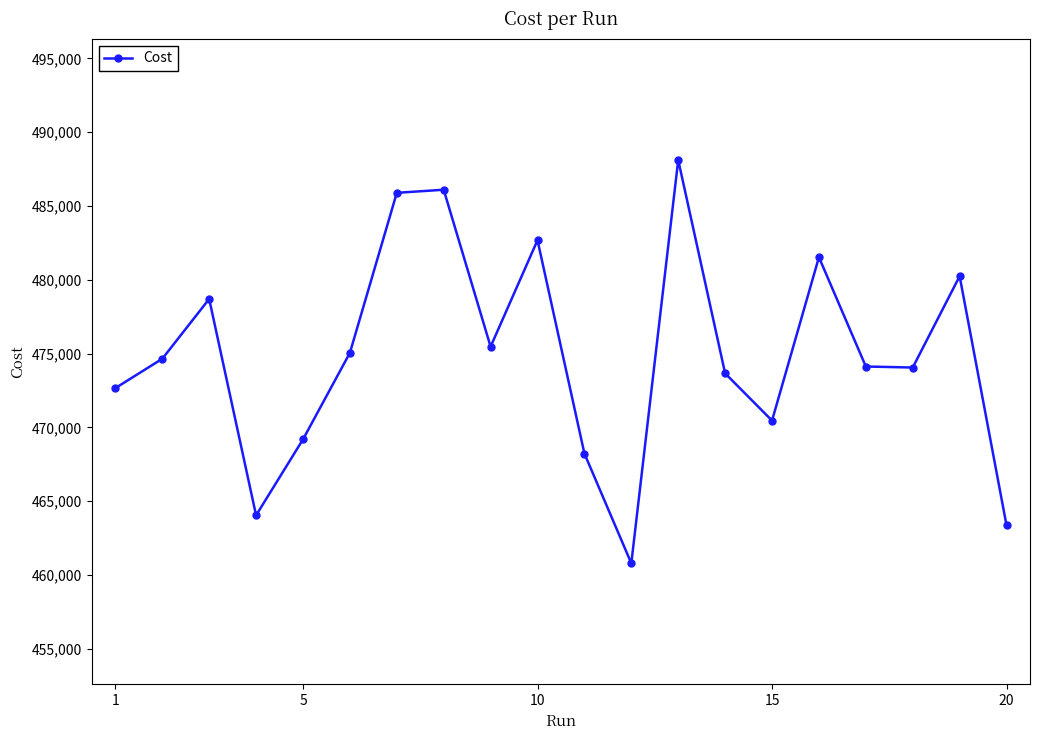

What is the greatest value displayed?

488121.0